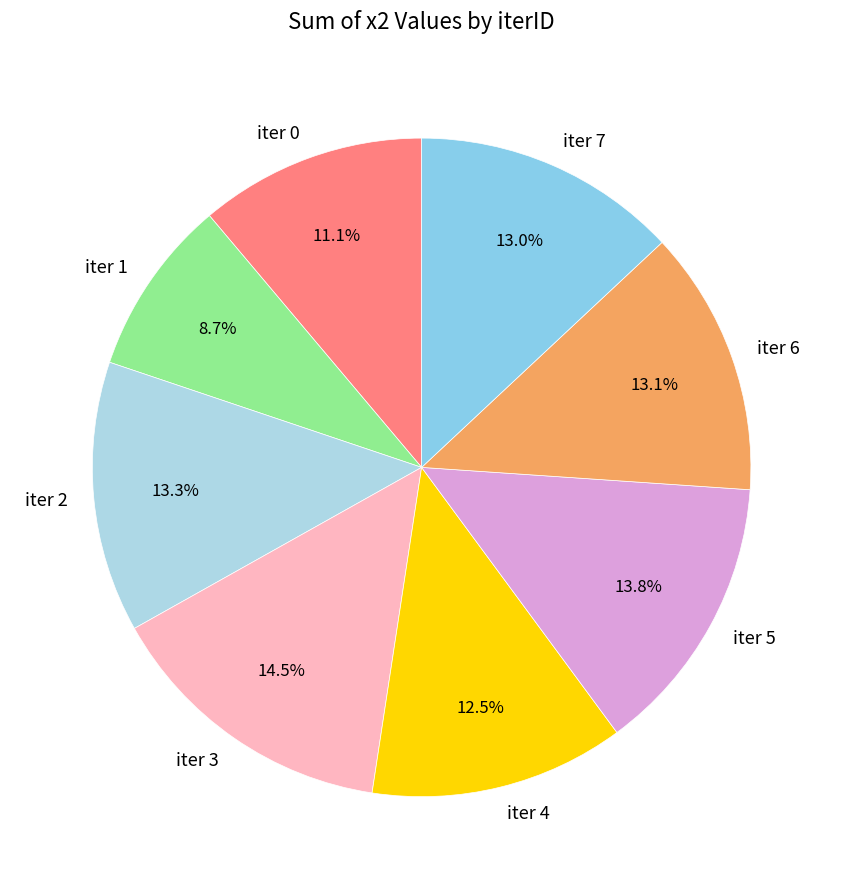

Is there any slice that represents more than half of the pie?

No